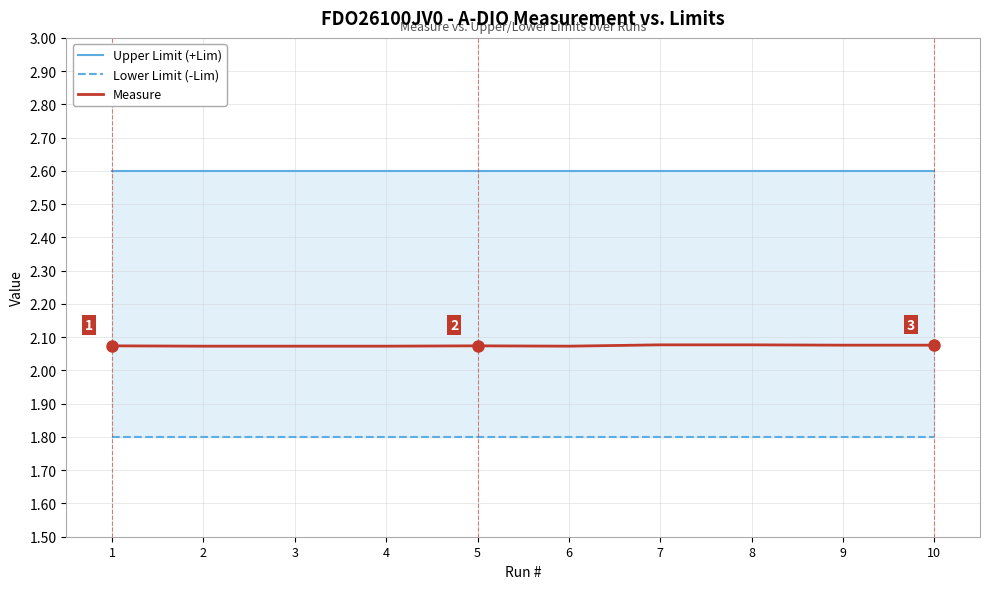

What is the average value of the Upper Limit (+Lim) series?

2.6